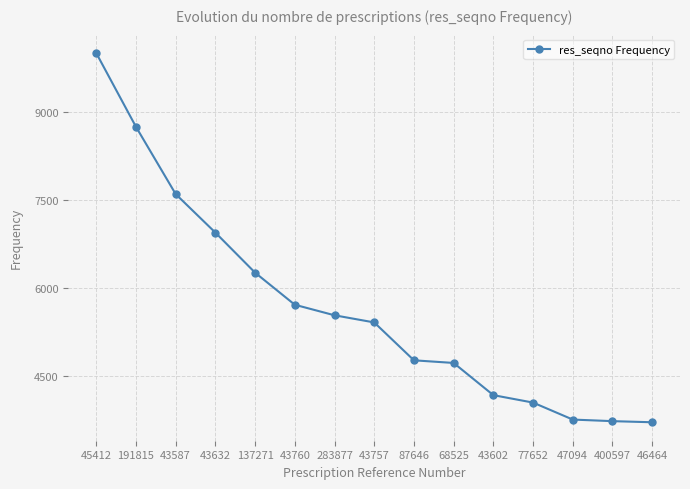

What is the ratio of the value at 43632 to the value at 43602?

1.7